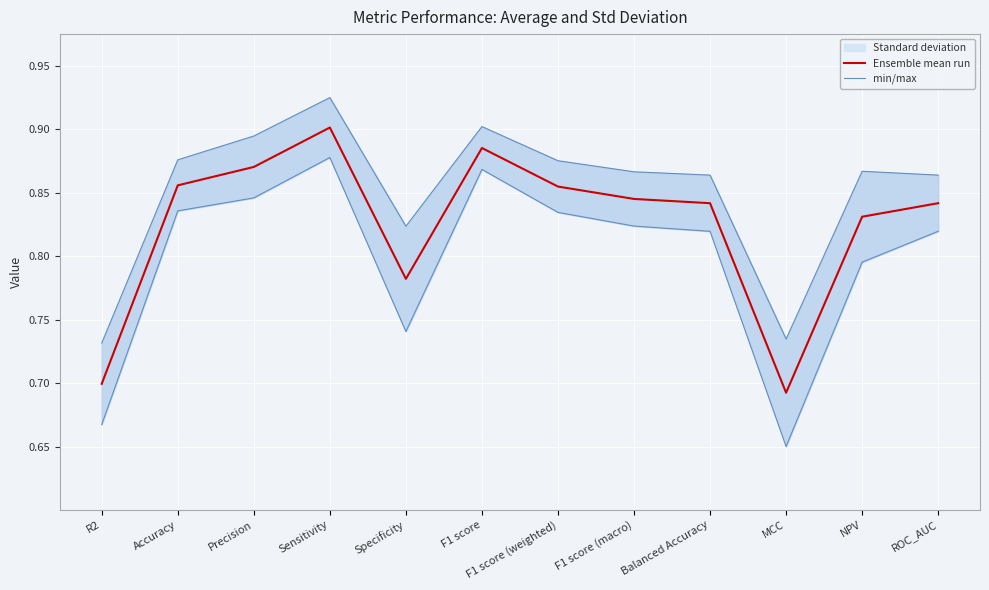

Read the Ensemble mean run value at Specificity.

0.8